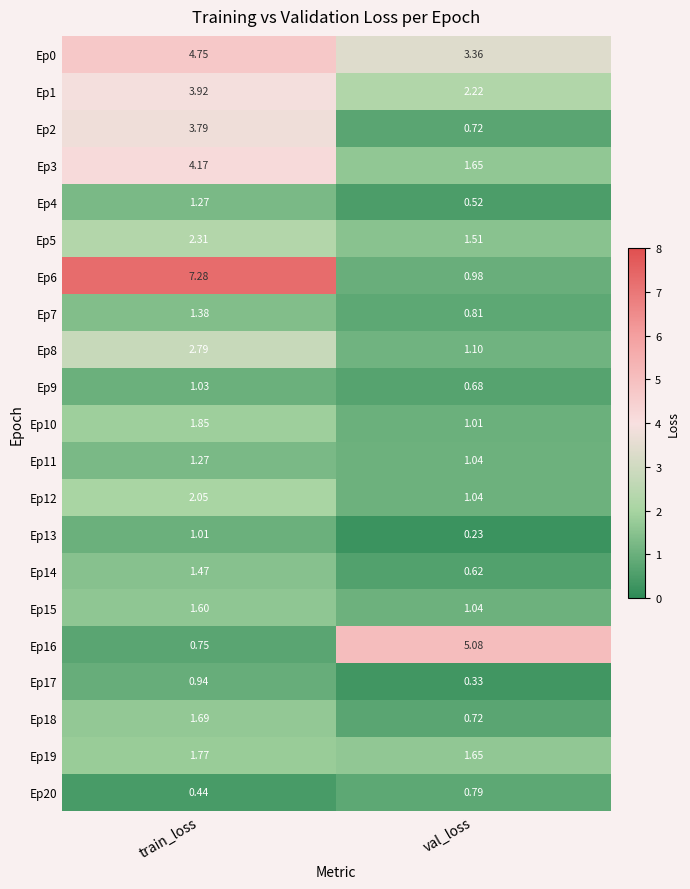

Where is Ep10 nearest to the value 1?

val_loss